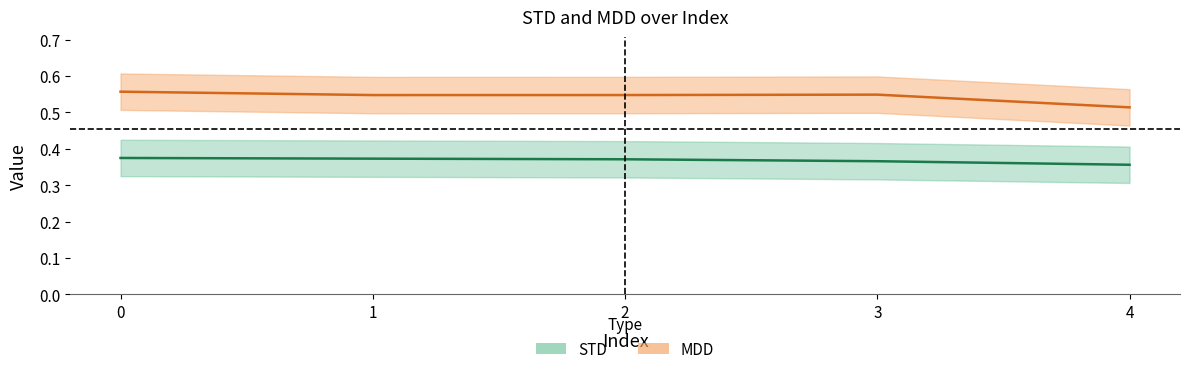

True or false: STD has more than 2 points higher than both neighbors.

False